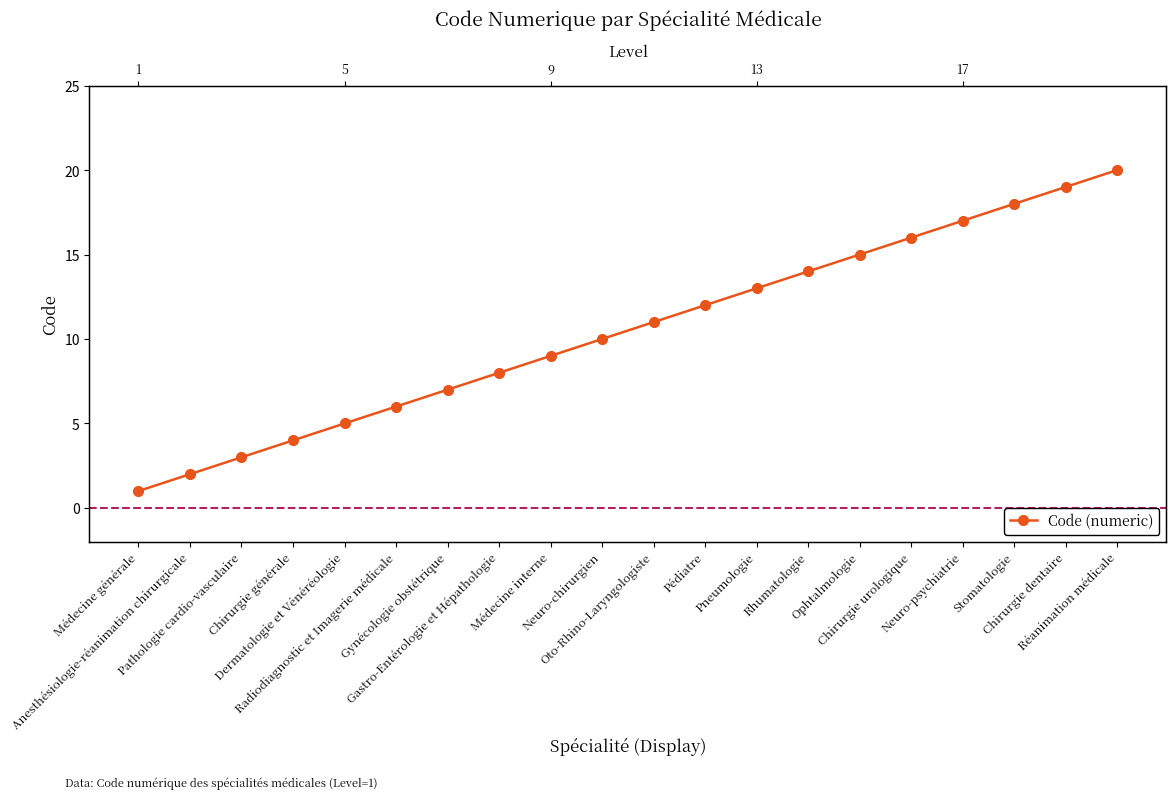

True or false: the data shows 4 at Chirurgie générale.

True